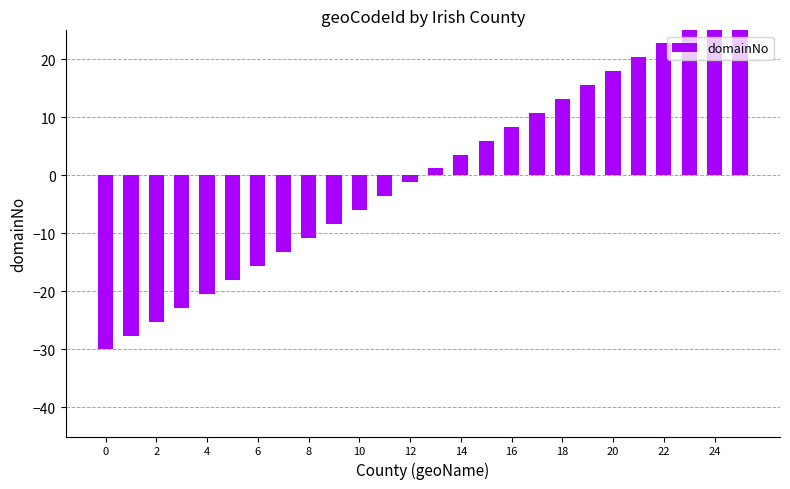

What is the value of the 1st bar from the left?

-30.0